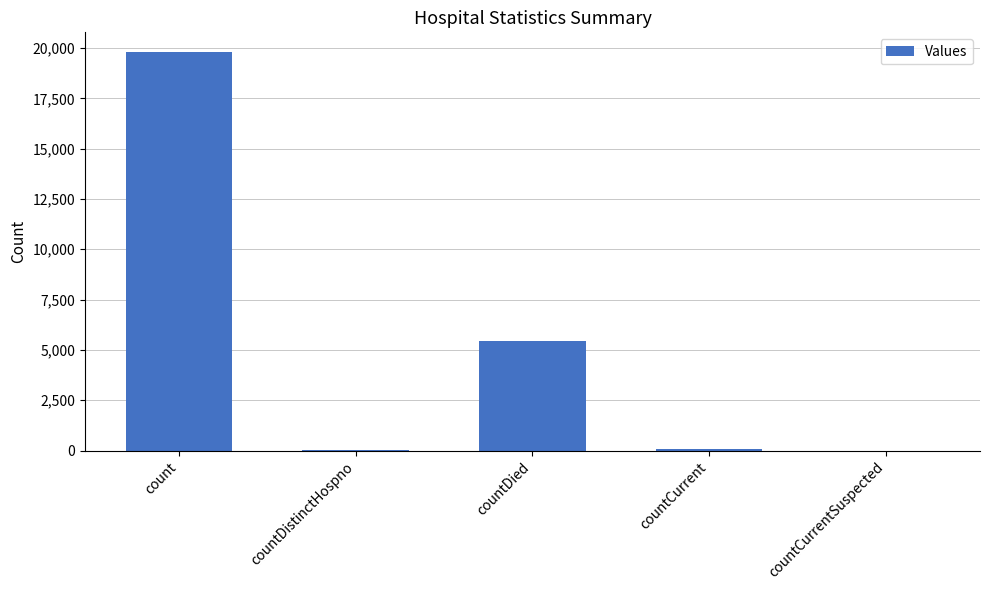

Count the number of categories in the chart.

5